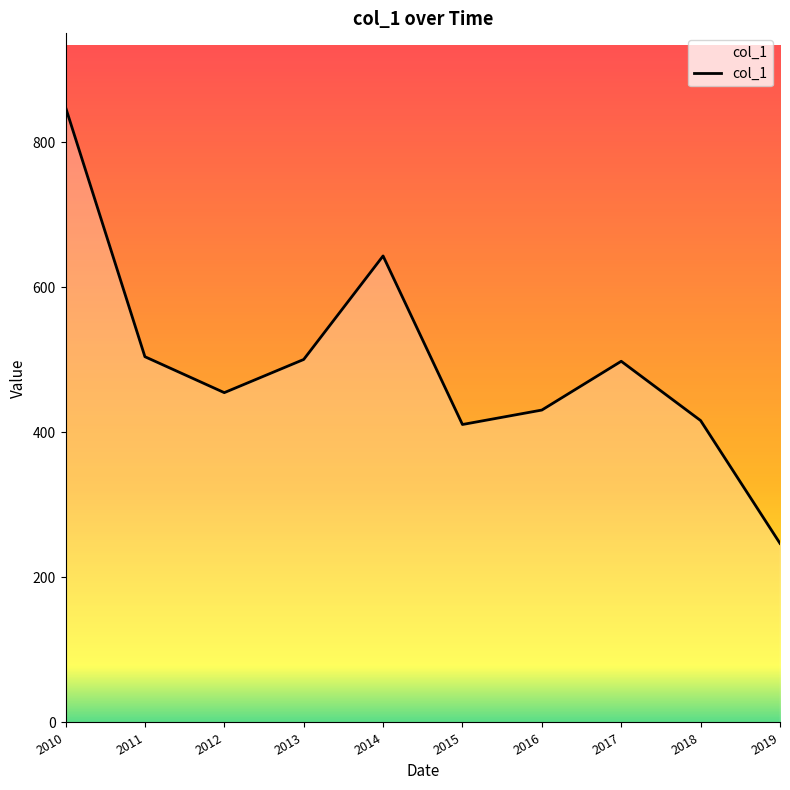

True or false: the data shows 263.5 at 2018.

False